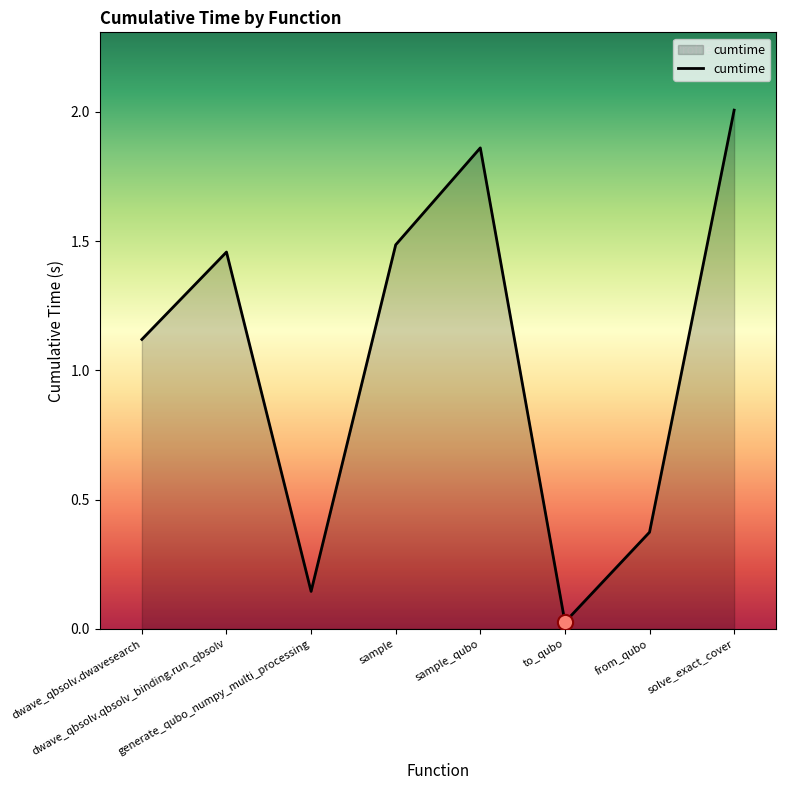

What is the change in value from dwave_qbsolv.dwavesearch to dwave_qbsolv.qbsolv_binding.run_qbsolv?

+0.3